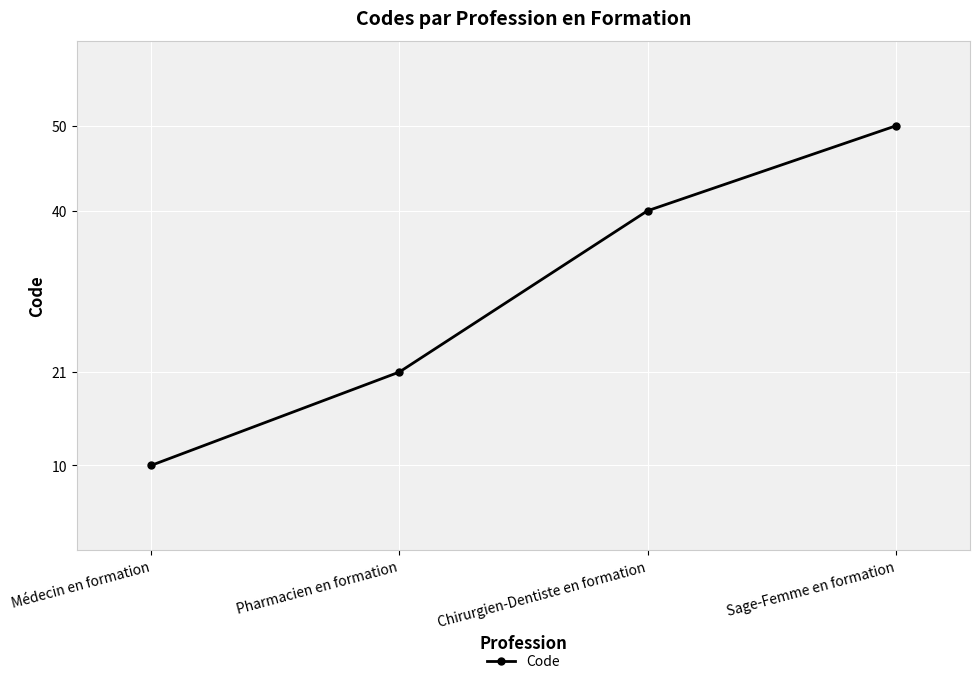

Which has a higher value, Chirurgien-Dentiste en formation or Pharmacien en formation?

Chirurgien-Dentiste en formation